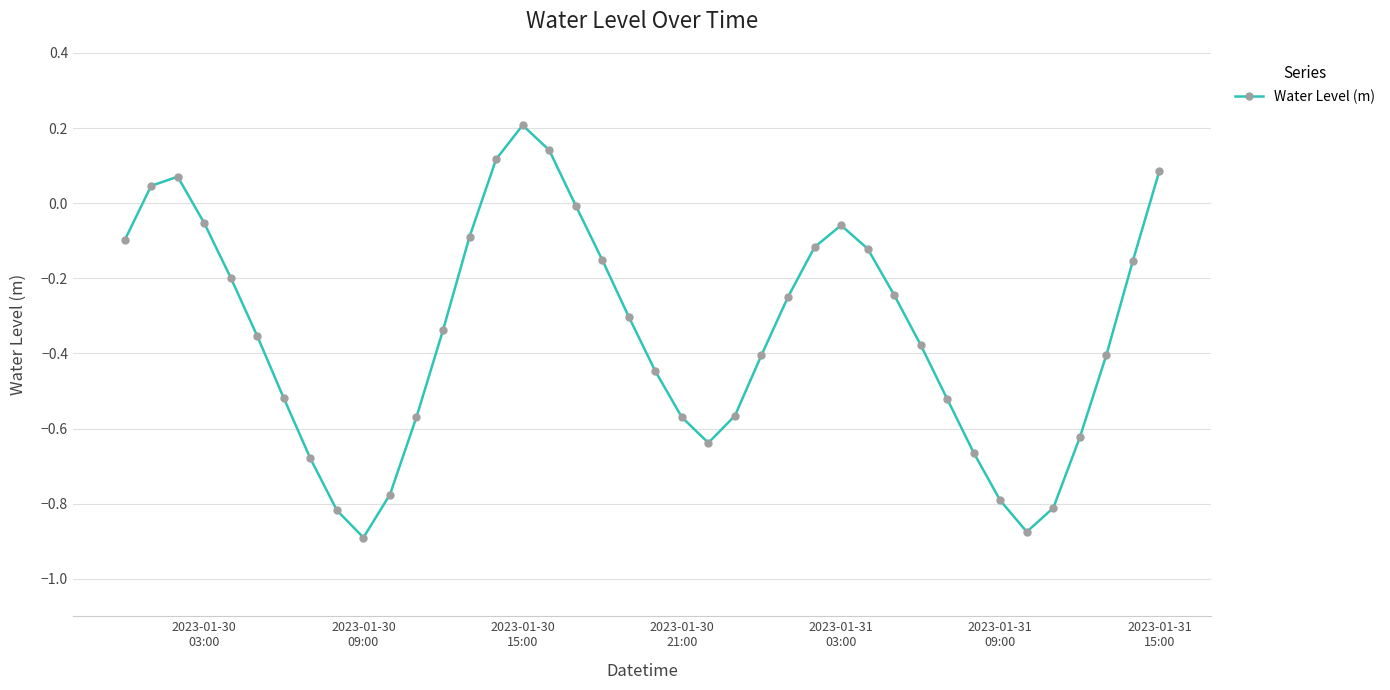

What is the difference between the maximum and minimum values?

1.1